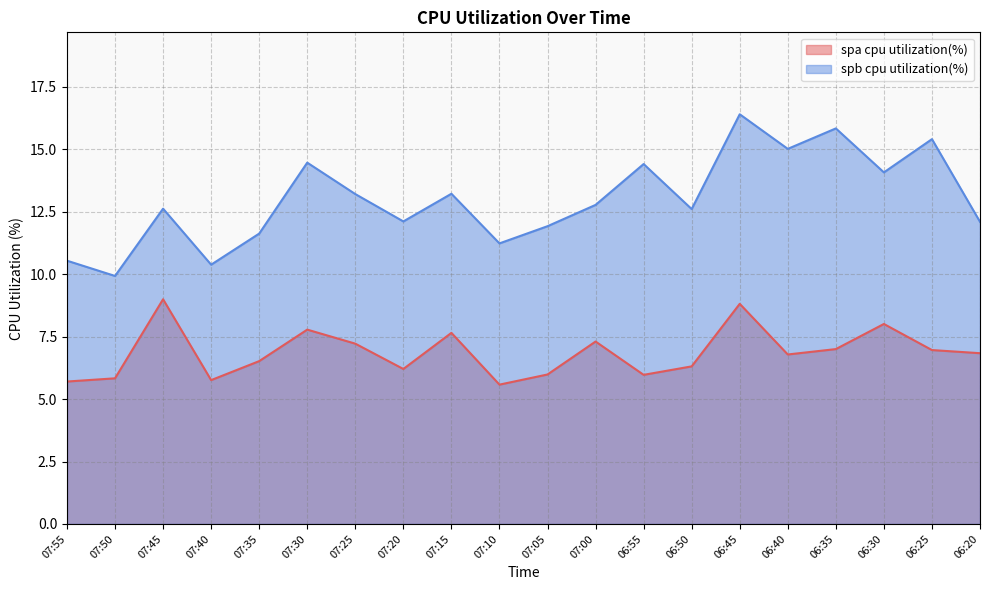

True or false: spa cpu utilization(%) and spb cpu utilization(%) cross at least once.

False